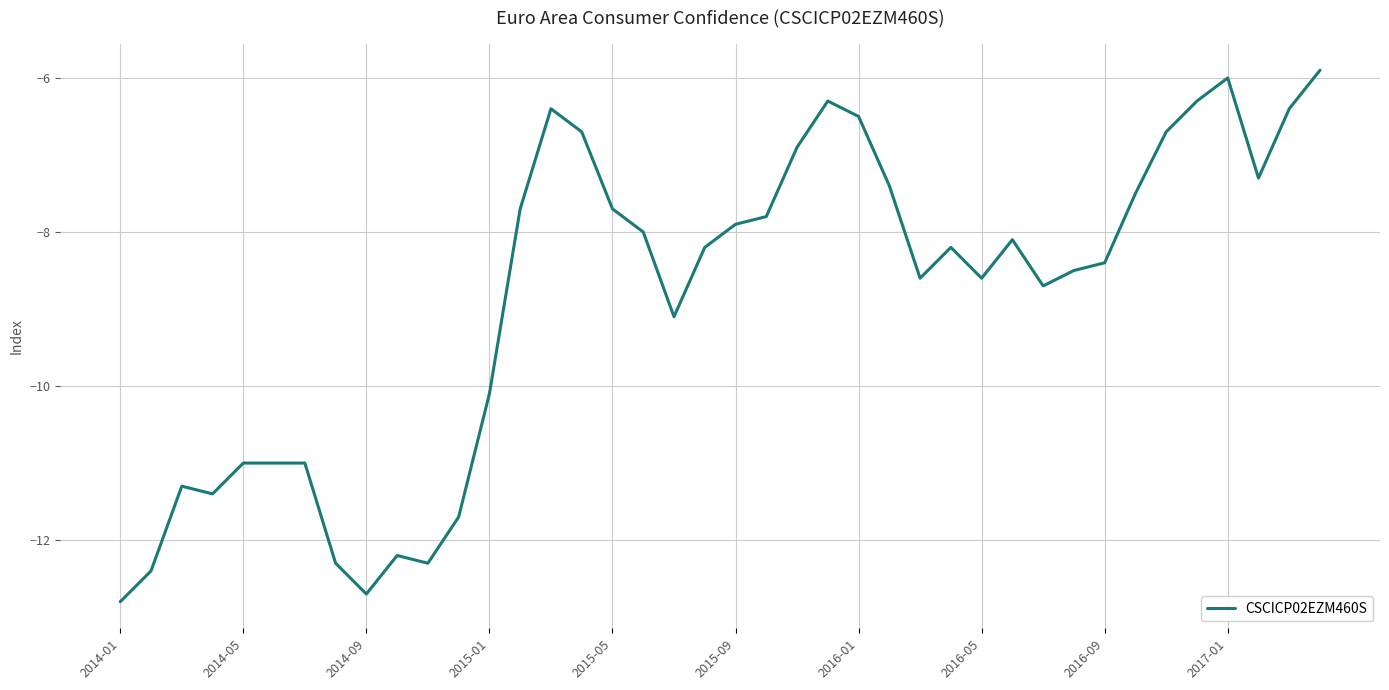

What is the smallest value displayed?

-12.8